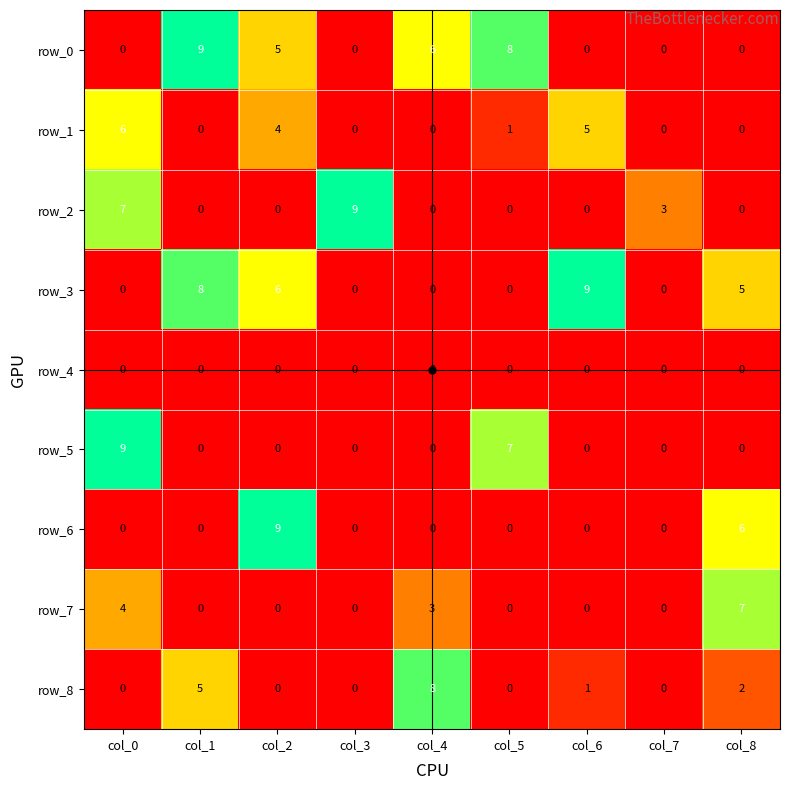

How many values in the row_6 series exceed 0?

2